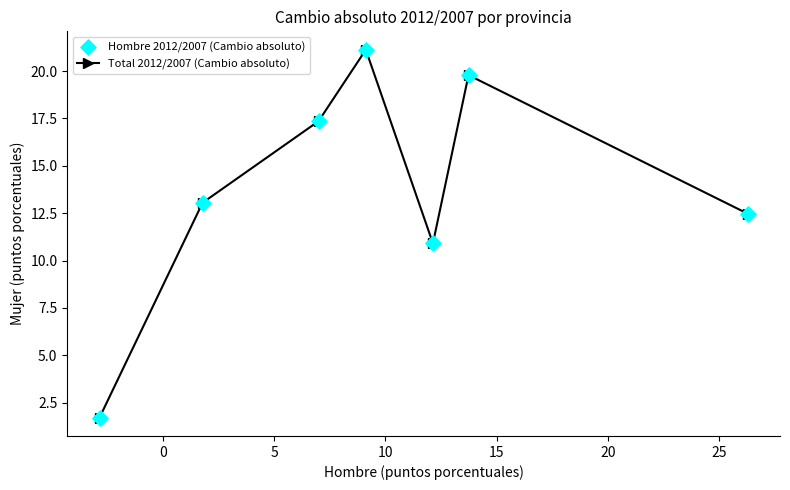

What is the minimum value shown in the chart?

1.7